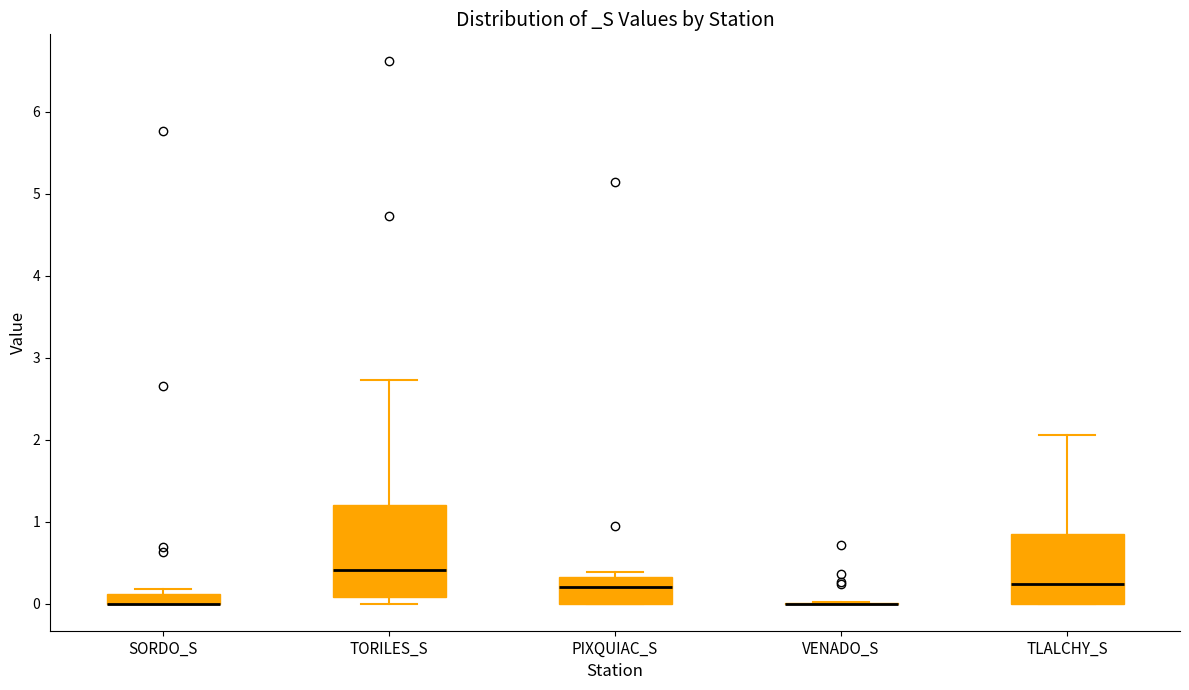

Where is the lower edge of the box for SORDO_S on the y-axis? The values are not printed on the chart, so give them approximately, as read against the axis.

0.0